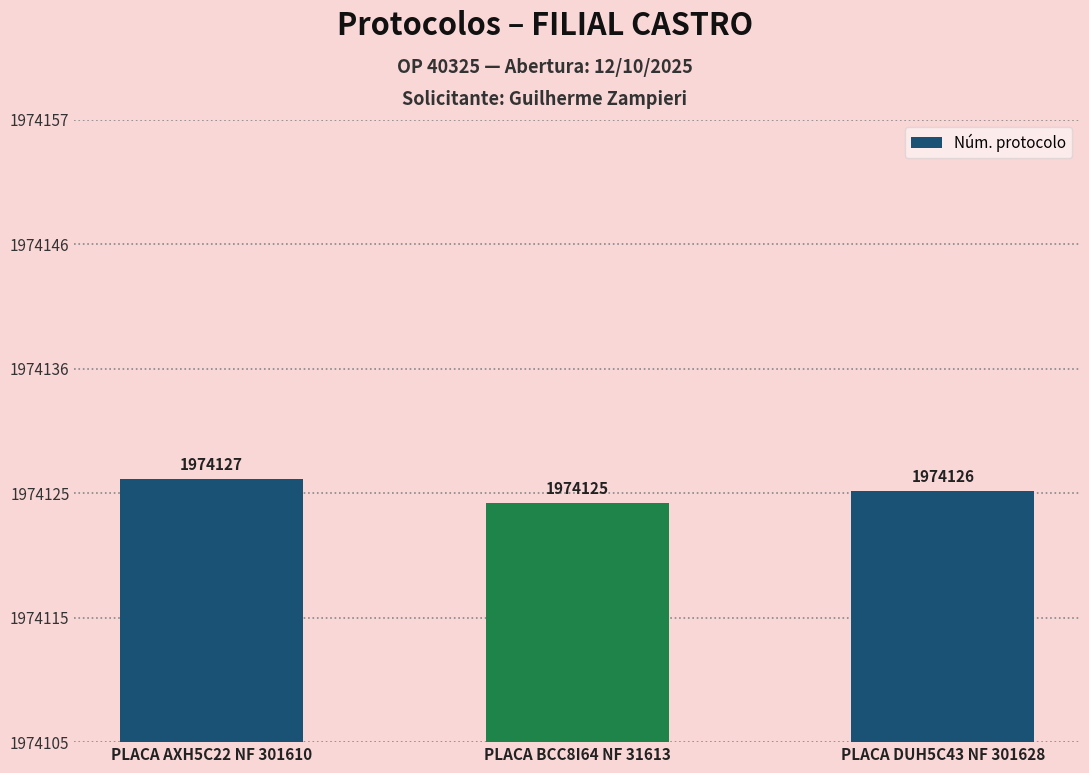

Where is the data nearest to the value 1974126?

PLACA DUH5C43 NF 301628